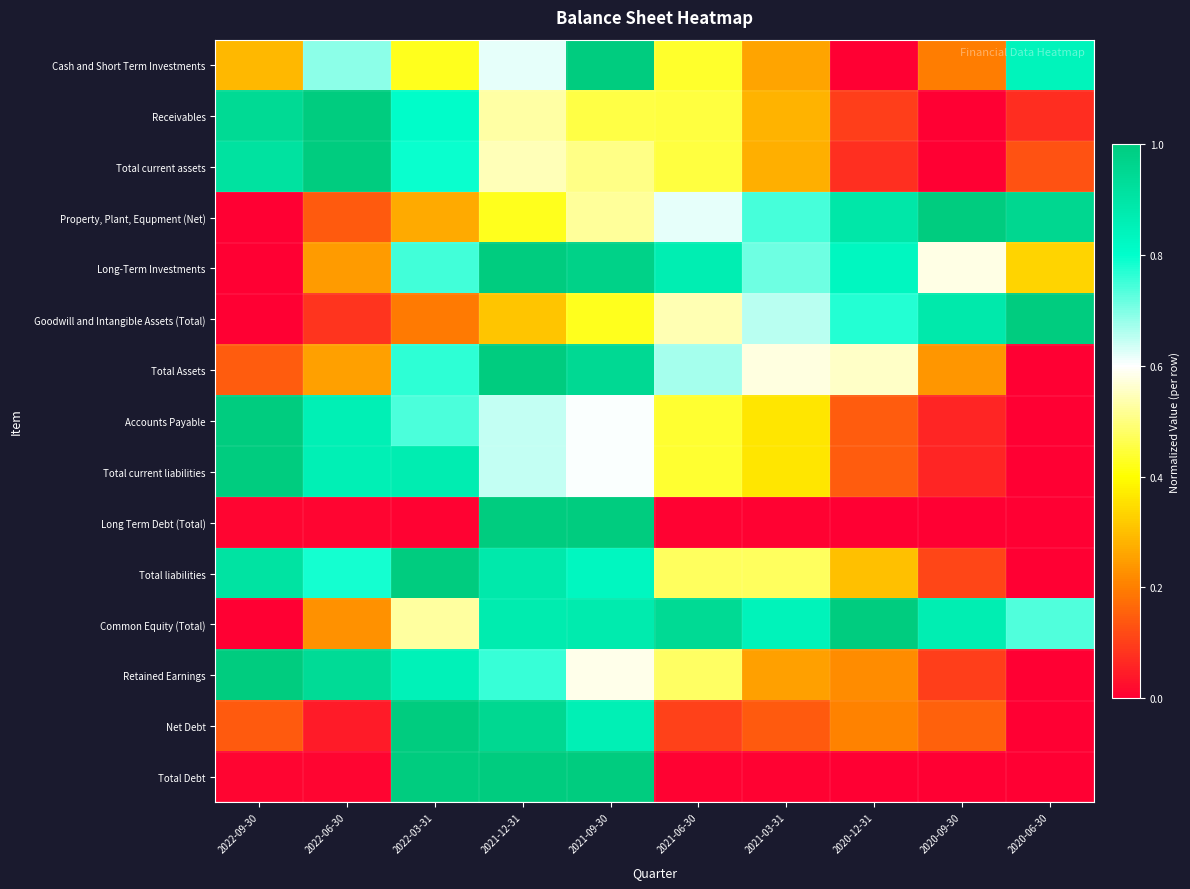

Reading left to right, list all the values displayed in this chart.

Cash and Short Term Investments: 2022-09-30=0.3	2022-06-30=0.7	2022-03-31=0.4	2021-12-31=0.6	2021-09-30=1.0	2021-06-30=0.4	2021-03-31=0.3	2020-12-31=0.0	2020-09-30=0.2	2020-06-30=0.8
Receivables: 2022-09-30=0.9	2022-06-30=1.0	2022-03-31=0.8	2021-12-31=0.5	2021-09-30=0.5	2021-06-30=0.4	2021-03-31=0.3	2020-12-31=0.1	2020-09-30=0.0	2020-06-30=0.1
Total current assets: 2022-09-30=0.9	2022-06-30=1.0	2022-03-31=0.8	2021-12-31=0.5	2021-09-30=0.5	2021-06-30=0.5	2021-03-31=0.3	2020-12-31=0.1	2020-09-30=0.0	2020-06-30=0.1
Property, Plant, Equpment (Net): 2022-09-30=0.0	2022-06-30=0.1	2022-03-31=0.3	2021-12-31=0.4	2021-09-30=0.5	2021-06-30=0.6	2021-03-31=0.7	2020-12-31=0.9	2020-09-30=1.0	2020-06-30=1.0
Long-Term Investments: 2022-09-30=0.0	2022-06-30=0.2	2022-03-31=0.7	2021-12-31=1.0	2021-09-30=1.0	2021-06-30=0.9	2021-03-31=0.7	2020-12-31=0.8	2020-09-30=0.6	2020-06-30=0.3
Goodwill and Intangible Assets (Total): 2022-09-30=0.0	2022-06-30=0.1	2022-03-31=0.2	2021-12-31=0.3	2021-09-30=0.4	2021-06-30=0.5	2021-03-31=0.7	2020-12-31=0.8	2020-09-30=0.9	2020-06-30=1.0
Total Assets: 2022-09-30=0.1	2022-06-30=0.3	2022-03-31=0.8	2021-12-31=1.0	2021-09-30=0.9	2021-06-30=0.7	2021-03-31=0.6	2020-12-31=0.6	2020-09-30=0.2	2020-06-30=0.0
Accounts Payable: 2022-09-30=1.0	2022-06-30=0.9	2022-03-31=0.7	2021-12-31=0.6	2021-09-30=0.6	2021-06-30=0.4	2021-03-31=0.4	2020-12-31=0.1	2020-09-30=0.1	2020-06-30=0.0
Total current liabilities: 2022-09-30=1.0	2022-06-30=0.9	2022-03-31=0.9	2021-12-31=0.6	2021-09-30=0.6	2021-06-30=0.4	2021-03-31=0.4	2020-12-31=0.1	2020-09-30=0.1	2020-06-30=0.0
Long Term Debt (Total): 2022-09-30=0.0	2022-06-30=0.0	2022-03-31=0.0	2021-12-31=1.0	2021-09-30=1.0	2021-06-30=0.0	2021-03-31=0.0	2020-12-31=0.0	2020-09-30=0.0	2020-06-30=0.0
Total liabilities: 2022-09-30=0.9	2022-06-30=0.8	2022-03-31=1.0	2021-12-31=0.9	2021-09-30=0.8	2021-06-30=0.5	2021-03-31=0.5	2020-12-31=0.3	2020-09-30=0.1	2020-06-30=0.0
Common Equity (Total): 2022-09-30=0.0	2022-06-30=0.2	2022-03-31=0.5	2021-12-31=0.9	2021-09-30=0.9	2021-06-30=0.9	2021-03-31=0.8	2020-12-31=1.0	2020-09-30=0.9	2020-06-30=0.7
Retained Earnings: 2022-09-30=1.0	2022-06-30=0.9	2022-03-31=0.8	2021-12-31=0.8	2021-09-30=0.6	2021-06-30=0.5	2021-03-31=0.3	2020-12-31=0.2	2020-09-30=0.1	2020-06-30=0.0
Net Debt: 2022-09-30=0.1	2022-06-30=0.0	2022-03-31=1.0	2021-12-31=1.0	2021-09-30=0.9	2021-06-30=0.1	2021-03-31=0.1	2020-12-31=0.2	2020-09-30=0.2	2020-06-30=0.0
Total Debt: 2022-09-30=0.0	2022-06-30=0.0	2022-03-31=1.0	2021-12-31=1.0	2021-09-30=1.0	2021-06-30=0.0	2021-03-31=0.0	2020-12-31=0.0	2020-09-30=0.0	2020-06-30=0.0